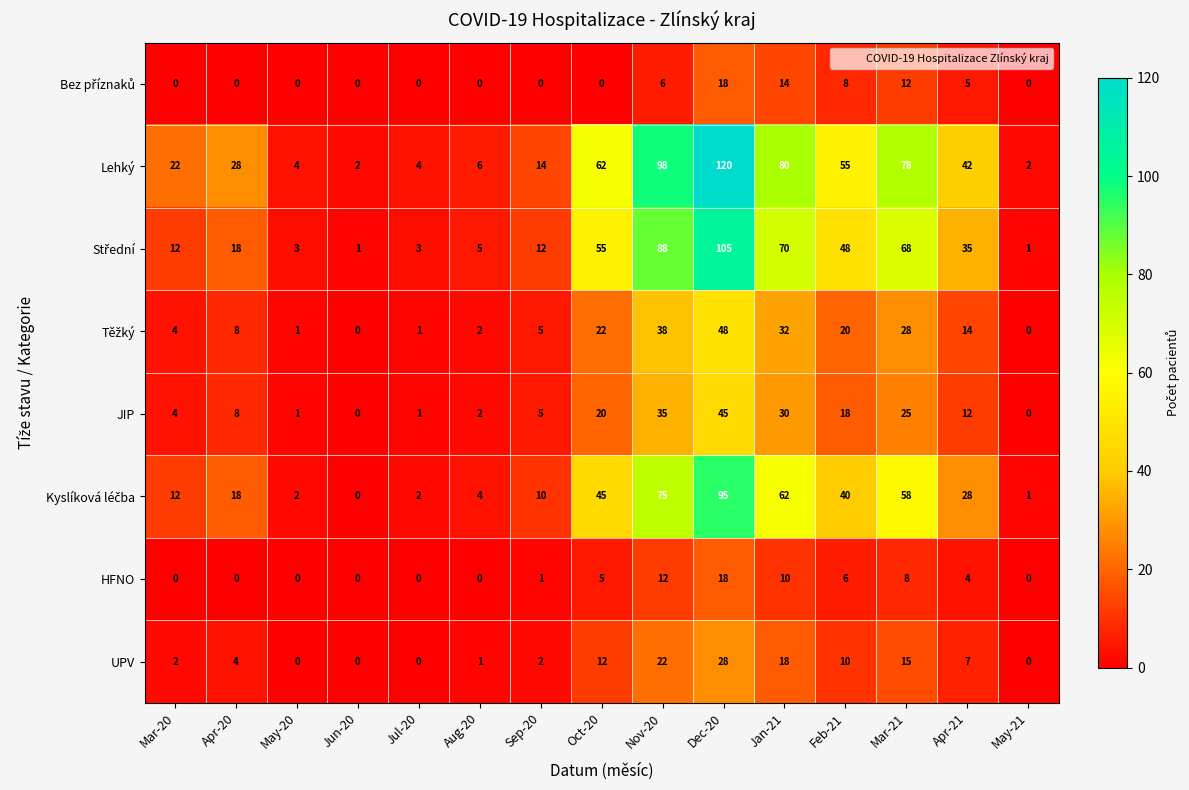

Between Oct-20 and Dec-20, which series saw the biggest shift?

Lehký